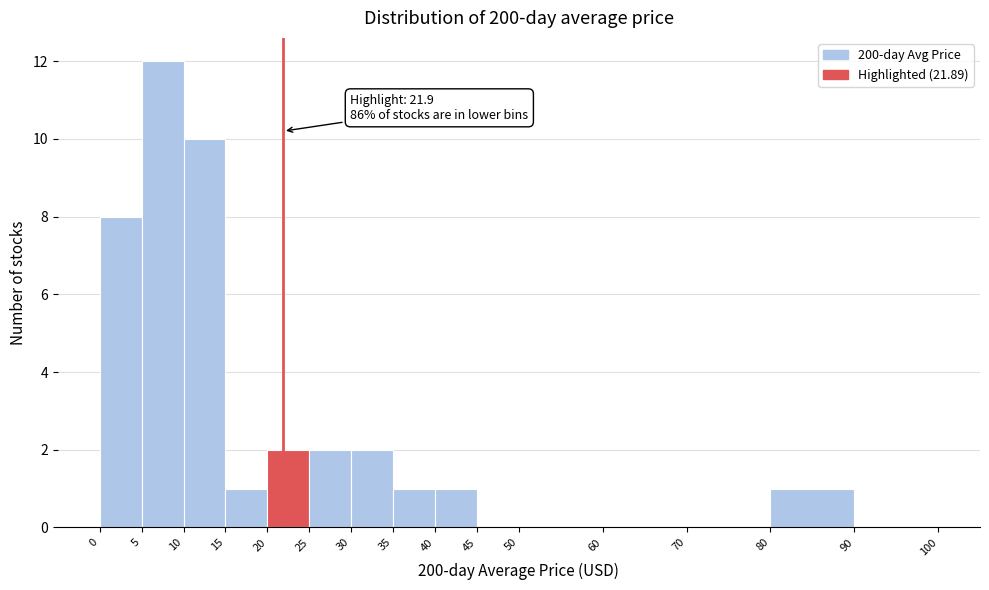

Over which range of the x-axis is the bar tallest?

5 to 10